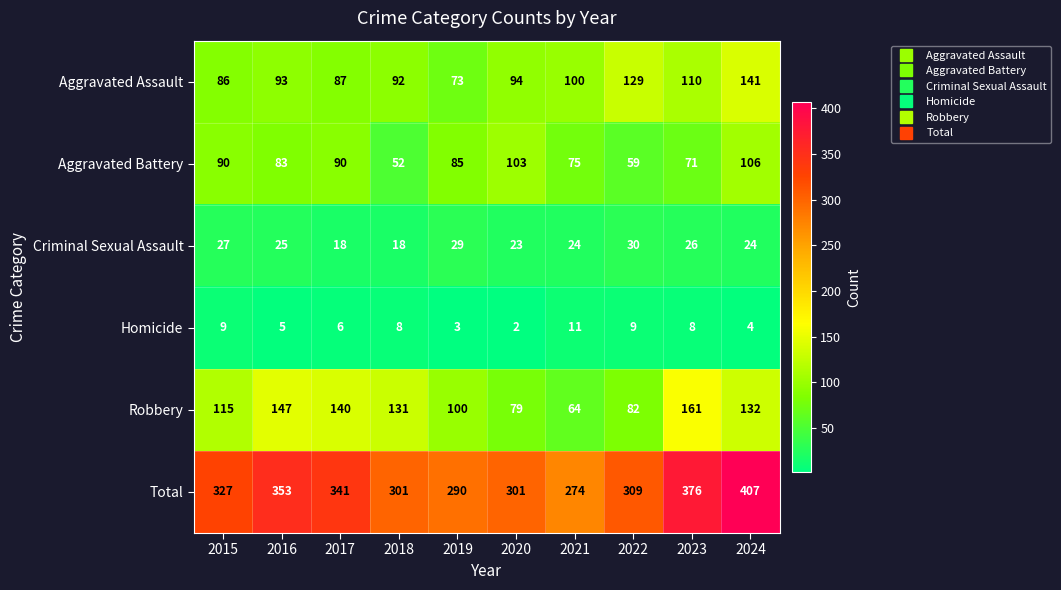

At which category is the sum across all series the highest?

2024